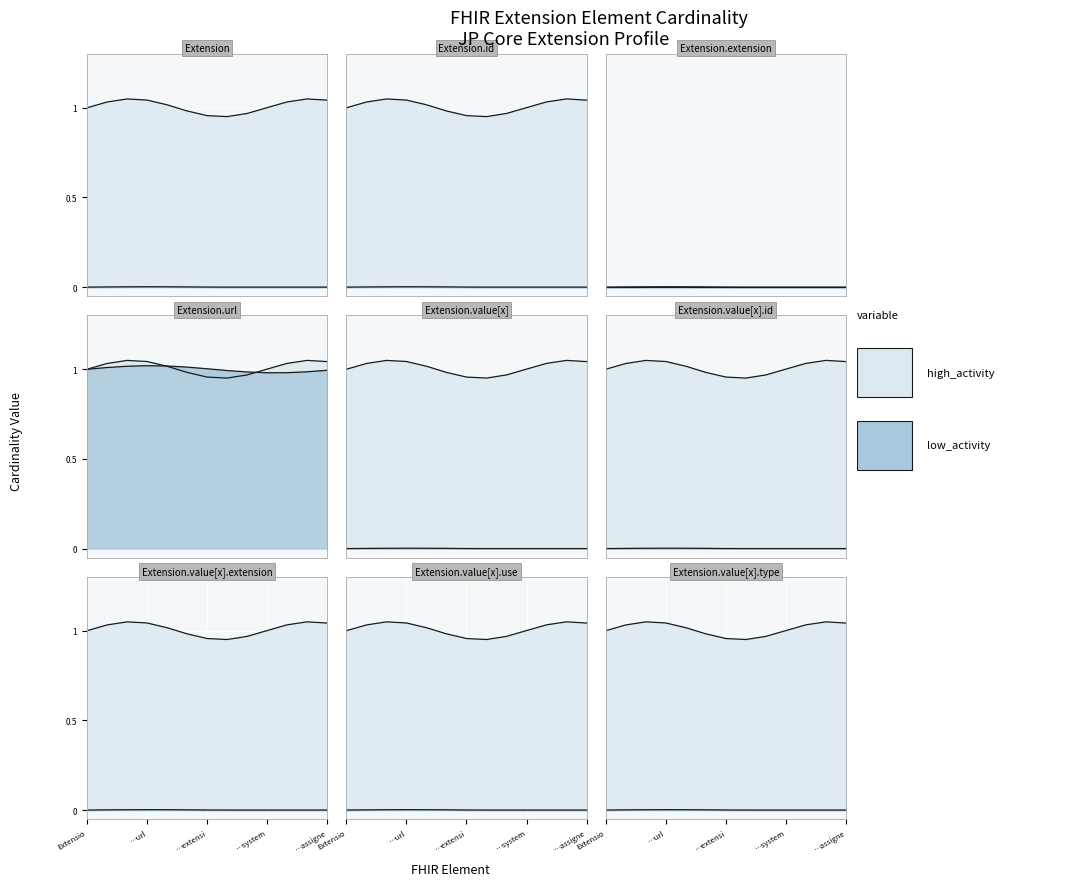

True or false: max_cardinality and min_cardinality cross at least once.

False